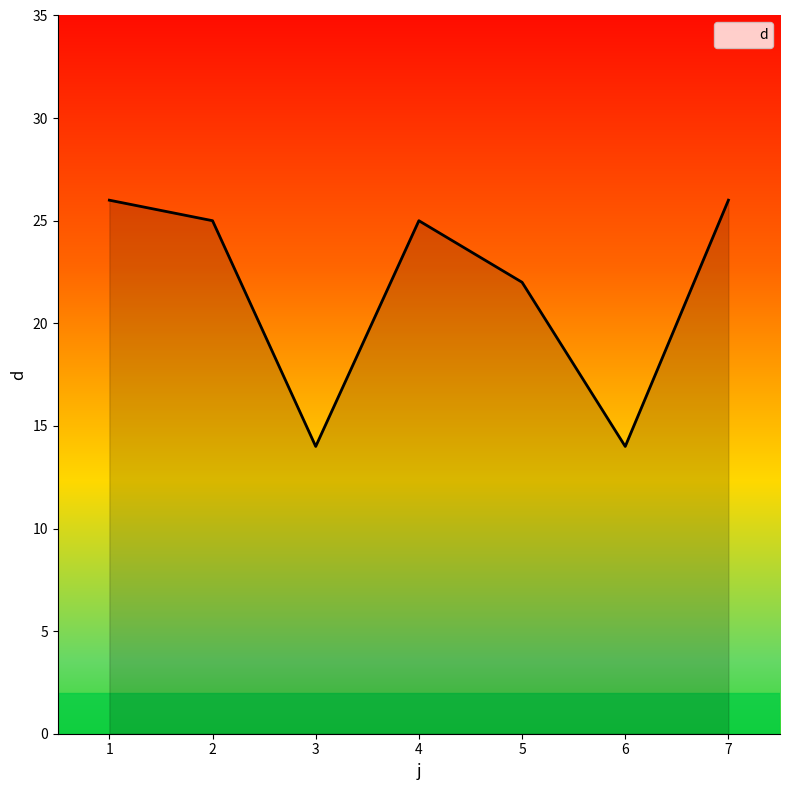

Does the chart have visible grid lines?

No